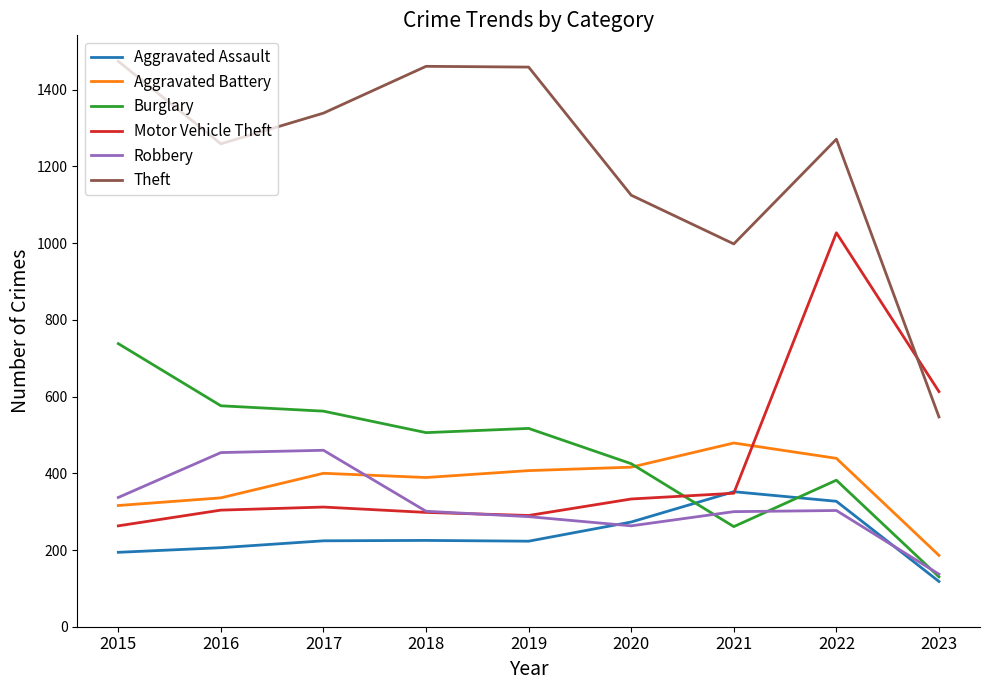

What is the difference between the highest and lowest values at 2020?

862